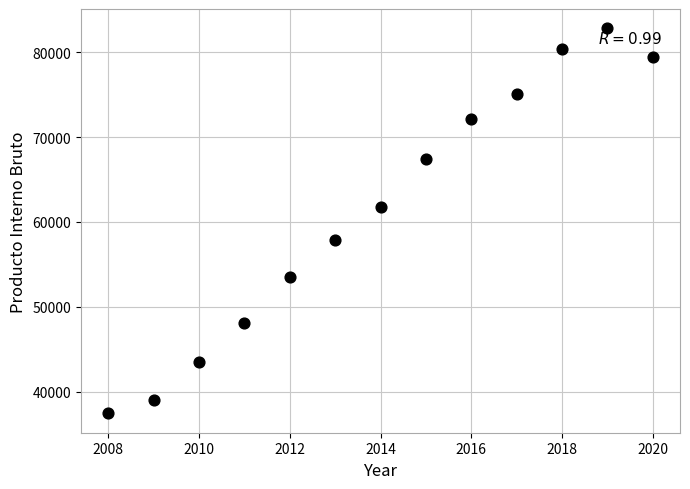

What Y value in the scatter plot is closest to 60120?

61730